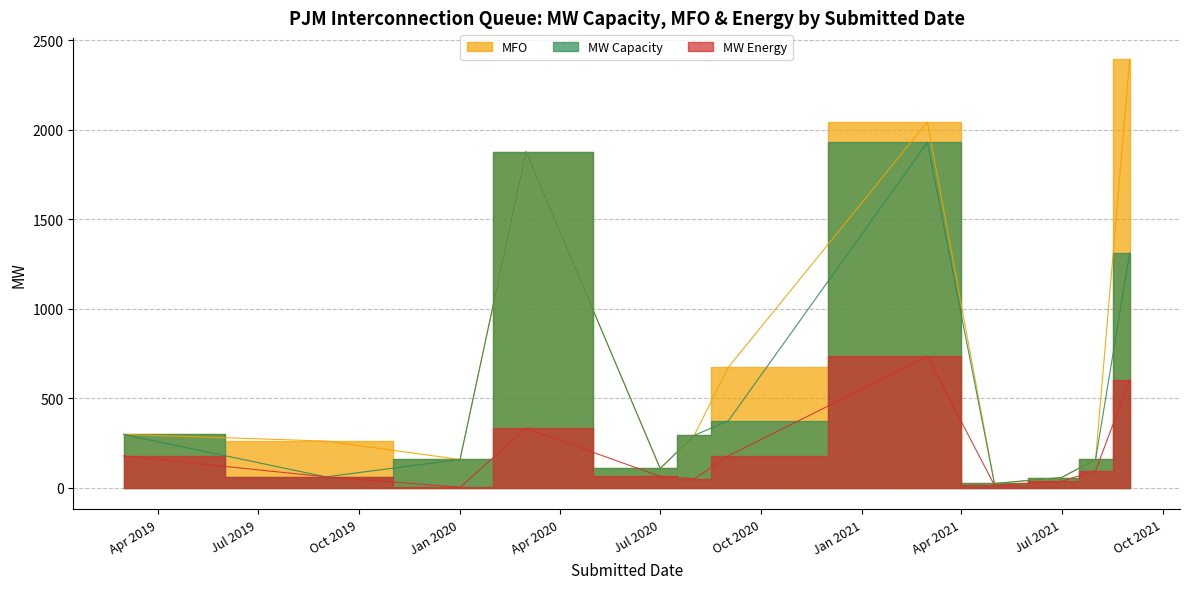

What value does the MW Capacity series have at 3/28/2019, to the nearest 50?

300